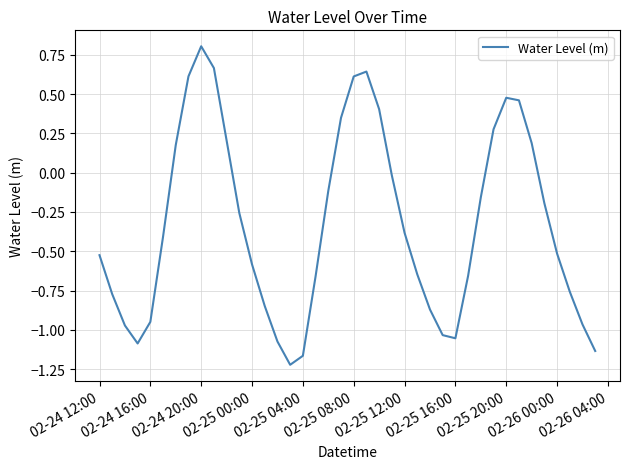

True or false: the data has more than 0 interior local peaks.

True